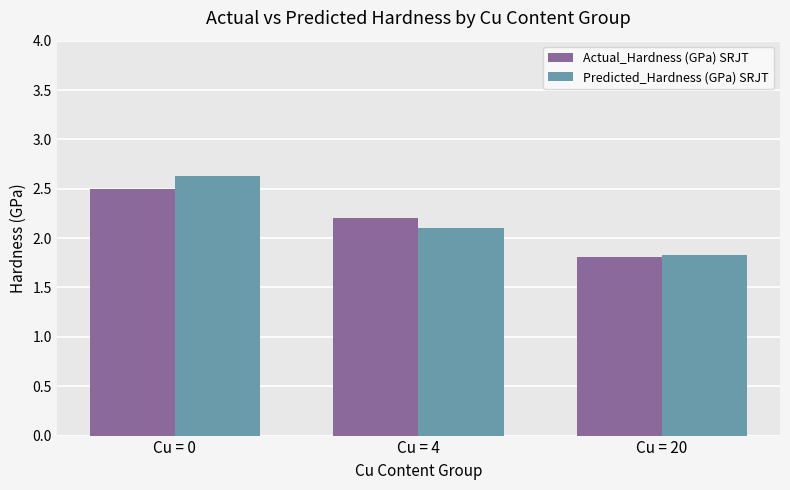

What is the sum of the Actual_Hardness (GPa) SRJT values at Cu = 0 and Cu = 4?

4.7